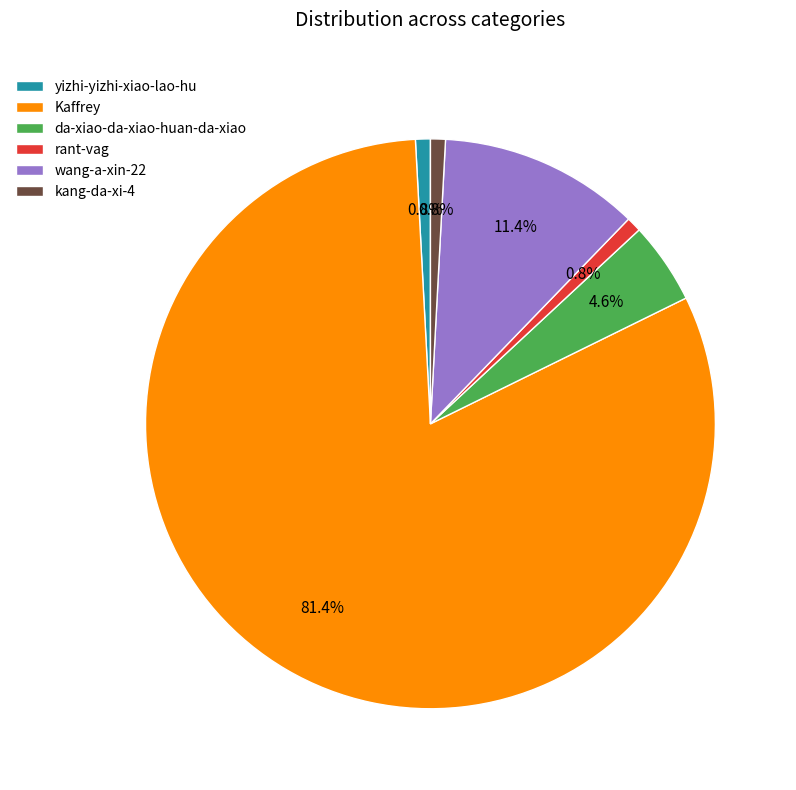

What is the majority slice?

Kaffrey